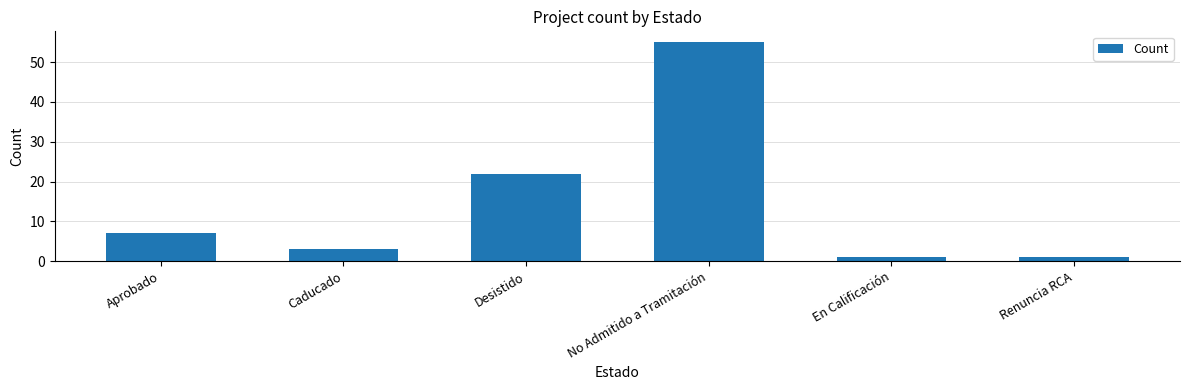

What position from the right is Aprobado?

6